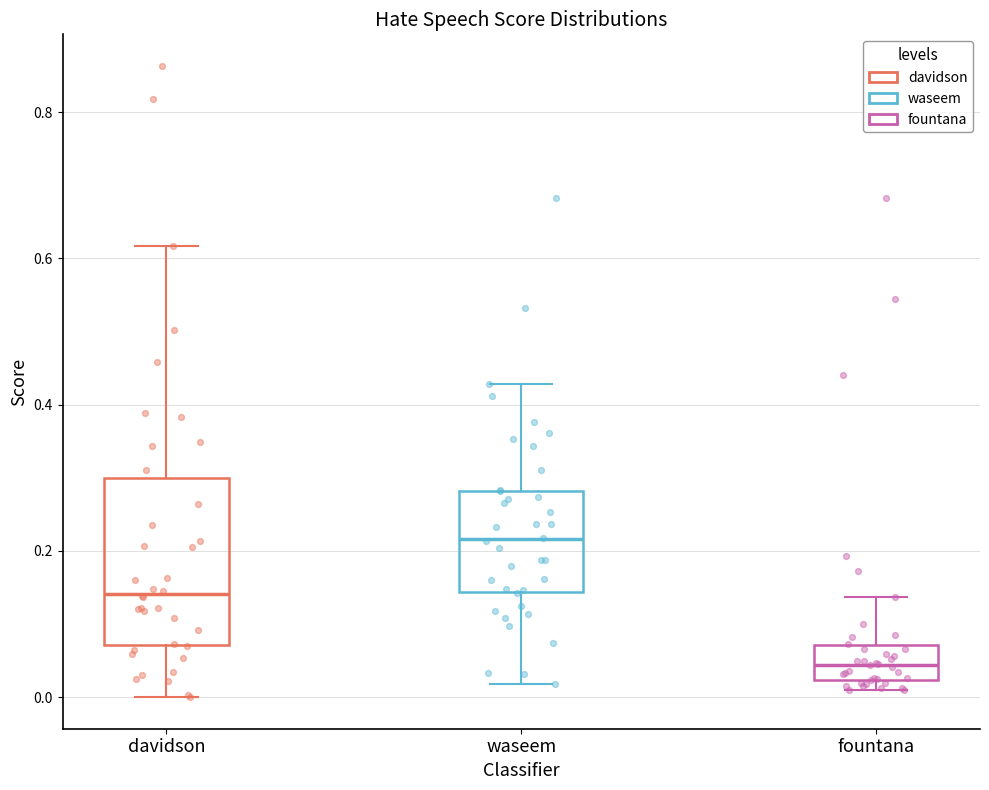

Which box's median line is the lowest?

fountana